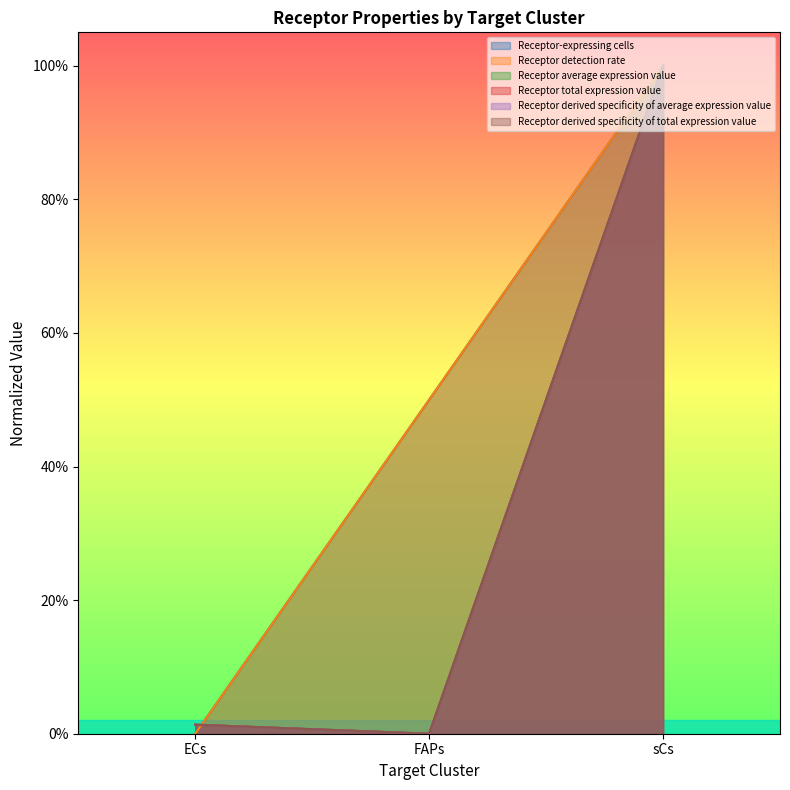

What is the value of the Receptor derived specificity of average expression value point at the 3rd from the left?

1.0